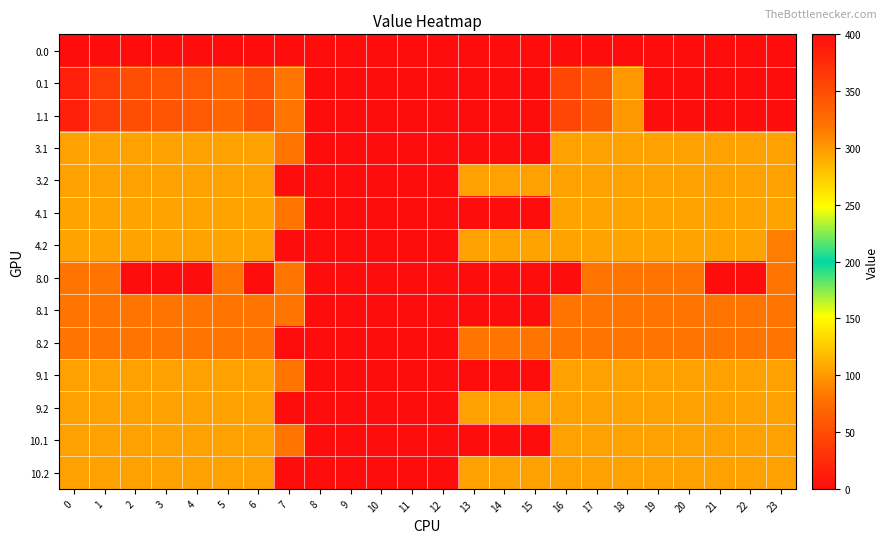

Reading left to right, extract all data points from this chart.

0.0: 0=0.0	1=0.0	2=0.0	3=0.0	4=0.0	5=0.0	6=0.0	7=0.0	8=0.0	9=0.0	10=0.0	11=0.0	12=0.0	13=0.0	14=0.0	15=0.0	16=0.0	17=0.0	18=0.0	19=0.0	20=0.0	21=0.0	22=0.0	23=0.0
0.1: 0=384.6	1=361.1	2=347.9	3=342.7	4=339.6	5=329.5	6=345.2	7=81.6	8=0.0	9=0.0	10=0.0	11=0.0	12=0.0	13=0.0	14=0.0	15=0.0	16=353.7	17=340.1	18=300.2	19=0.0	20=0.0	21=0.0	22=0.0	23=0.0
1.1: 0=384.6	1=361.1	2=347.9	3=342.7	4=339.6	5=329.5	6=345.2	7=81.6	8=0.0	9=0.0	10=0.0	11=0.0	12=0.0	13=0.0	14=0.0	15=0.0	16=353.7	17=340.1	18=300.2	19=0.0	20=0.0	21=0.0	22=0.0	23=0.0
3.1: 0=104.0	1=104.0	2=104.0	3=104.0	4=104.0	5=104.0	6=104.0	7=81.6	8=0.0	9=0.0	10=0.0	11=0.0	12=0.0	13=0.0	14=0.0	15=0.0	16=104.0	17=104.0	18=104.0	19=104.0	20=104.0	21=104.0	22=104.0	23=104.0
3.2: 0=104.0	1=104.0	2=104.0	3=104.0	4=104.0	5=104.0	6=104.0	7=0.0	8=0.0	9=0.0	10=0.0	11=0.0	12=0.0	13=104.0	14=104.0	15=104.0	16=104.0	17=104.0	18=104.0	19=104.0	20=104.0	21=104.0	22=104.0	23=104.0
4.1: 0=105.0	1=105.0	2=105.0	3=105.0	4=105.0	5=105.0	6=105.0	7=81.6	8=0.0	9=0.0	10=0.0	11=0.0	12=0.0	13=0.0	14=0.0	15=0.0	16=105.0	17=105.0	18=105.0	19=105.0	20=105.0	21=105.0	22=105.0	23=105.0
4.2: 0=105.0	1=105.0	2=105.0	3=105.0	4=105.0	5=105.0	6=105.0	7=0.0	8=0.0	9=0.0	10=0.0	11=0.0	12=0.0	13=104.4	14=105.0	15=105.0	16=105.0	17=105.0	18=105.0	19=105.0	20=105.0	21=105.0	22=105.0	23=85.3
8.0: 0=82.0	1=82.0	2=0.0	3=0.0	4=0.0	5=82.0	6=0.7	7=82.0	8=0.0	9=0.0	10=0.0	11=0.0	12=0.0	13=0.0	14=0.0	15=0.0	16=0.0	17=82.0	18=82.0	19=82.0	20=82.0	21=0.0	22=0.0	23=82.0
8.1: 0=82.0	1=82.0	2=82.0	3=82.0	4=82.0	5=82.0	6=82.0	7=81.6	8=0.0	9=0.0	10=0.0	11=0.0	12=0.0	13=0.0	14=0.0	15=0.0	16=82.0	17=82.0	18=82.0	19=82.0	20=82.0	21=82.0	22=82.0	23=82.0
8.2: 0=82.0	1=82.0	2=82.0	3=82.0	4=82.0	5=82.0	6=82.0	7=0.0	8=0.0	9=0.0	10=0.0	11=0.0	12=0.0	13=82.0	14=82.0	15=82.0	16=82.0	17=82.0	18=82.0	19=82.0	20=82.0	21=82.0	22=82.0	23=82.0
9.1: 0=104.0	1=104.0	2=104.0	3=104.0	4=104.0	5=104.0	6=104.0	7=81.6	8=0.0	9=0.0	10=0.0	11=0.0	12=0.0	13=0.0	14=0.0	15=0.0	16=104.0	17=104.0	18=104.0	19=104.0	20=104.0	21=104.0	22=104.0	23=104.0
9.2: 0=104.0	1=104.0	2=104.0	3=104.0	4=104.0	5=104.0	6=104.0	7=0.0	8=0.0	9=0.0	10=0.0	11=0.0	12=0.0	13=104.0	14=104.0	15=104.0	16=104.0	17=104.0	18=104.0	19=104.0	20=104.0	21=104.0	22=104.0	23=104.0
10.1: 0=104.0	1=104.0	2=104.0	3=104.0	4=104.0	5=104.0	6=104.0	7=81.6	8=0.0	9=0.0	10=0.0	11=0.0	12=0.0	13=0.0	14=0.0	15=0.0	16=104.0	17=104.0	18=104.0	19=104.0	20=104.0	21=104.0	22=104.0	23=104.0
10.2: 0=104.0	1=104.0	2=104.0	3=104.0	4=104.0	5=104.0	6=104.0	7=0.0	8=0.0	9=0.0	10=0.0	11=0.0	12=0.0	13=104.0	14=104.0	15=104.0	16=104.0	17=104.0	18=104.0	19=104.0	20=104.0	21=104.0	22=104.0	23=104.0